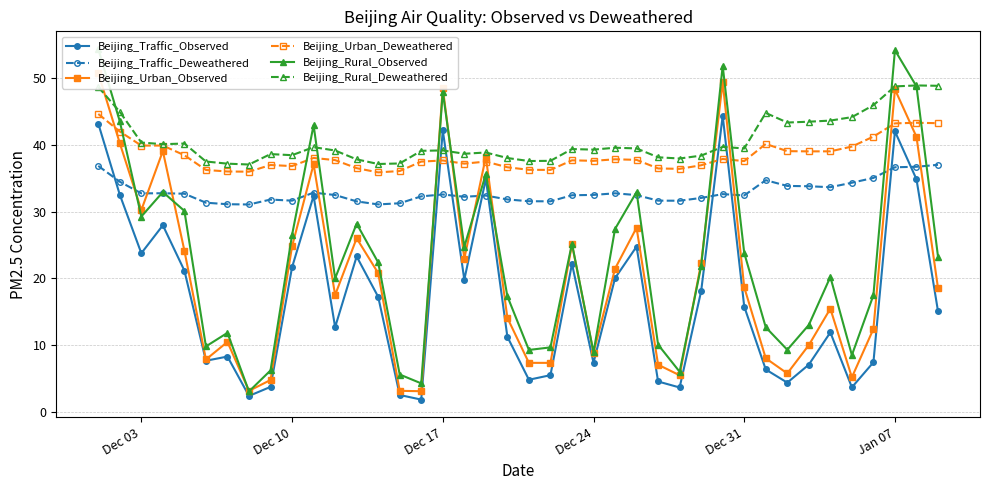

What is the highest value of the Beijing_Traffic_Deweathered series?

37.0